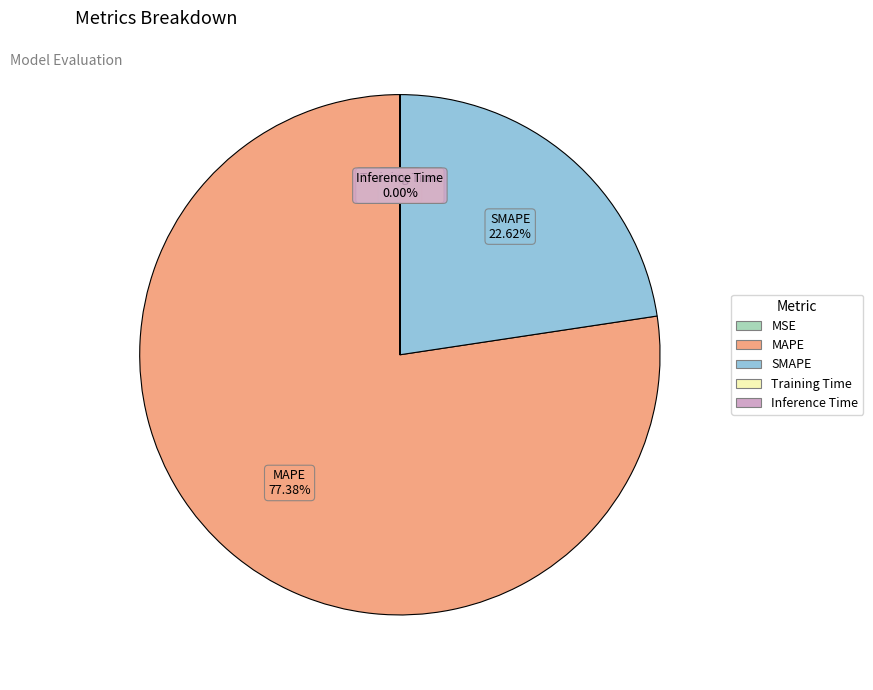

Which has a higher value, SMAPE or MAPE?

MAPE